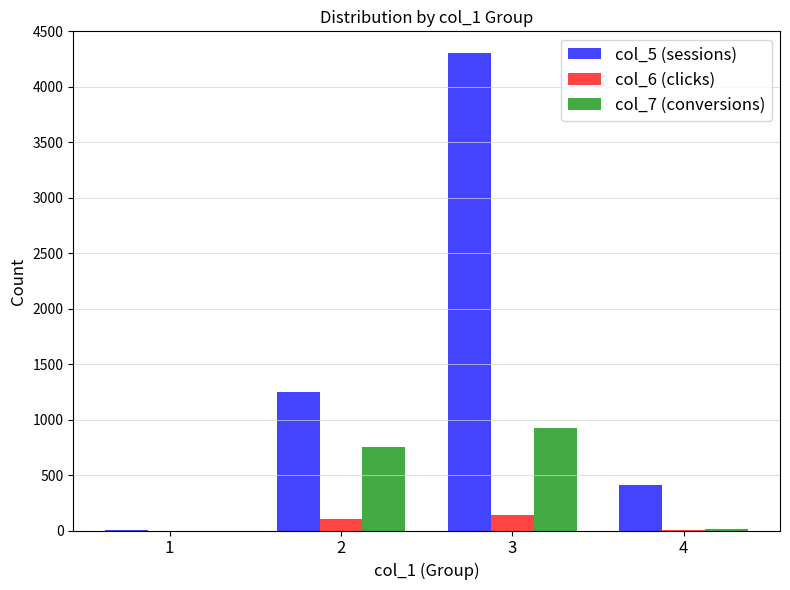

At which category is the sum across all series the highest?

3